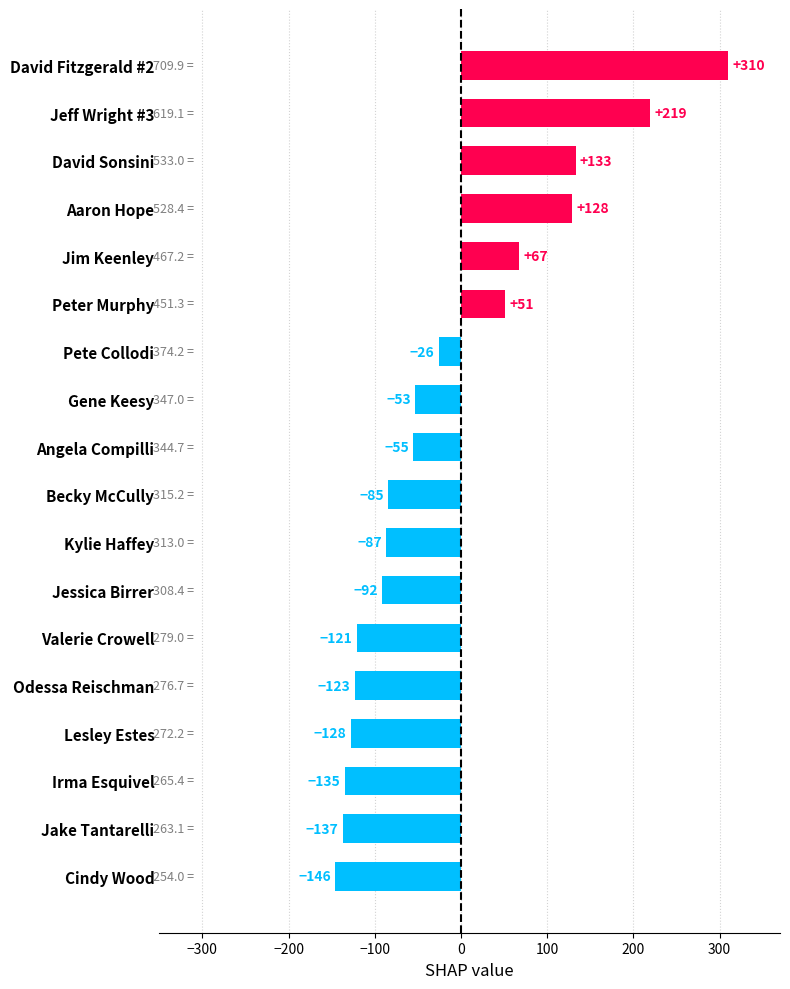

How many series are shown in this chart?

1